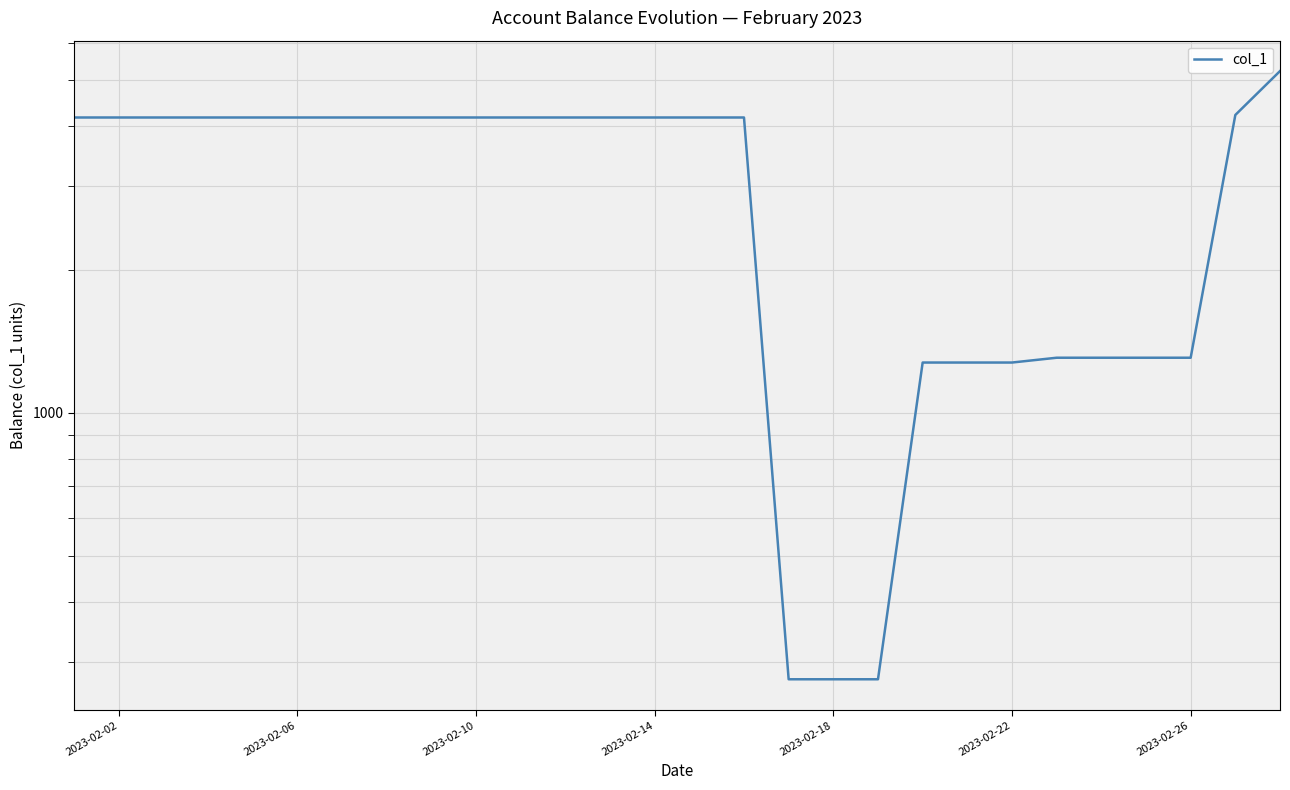

How many data points are above 4175?

18